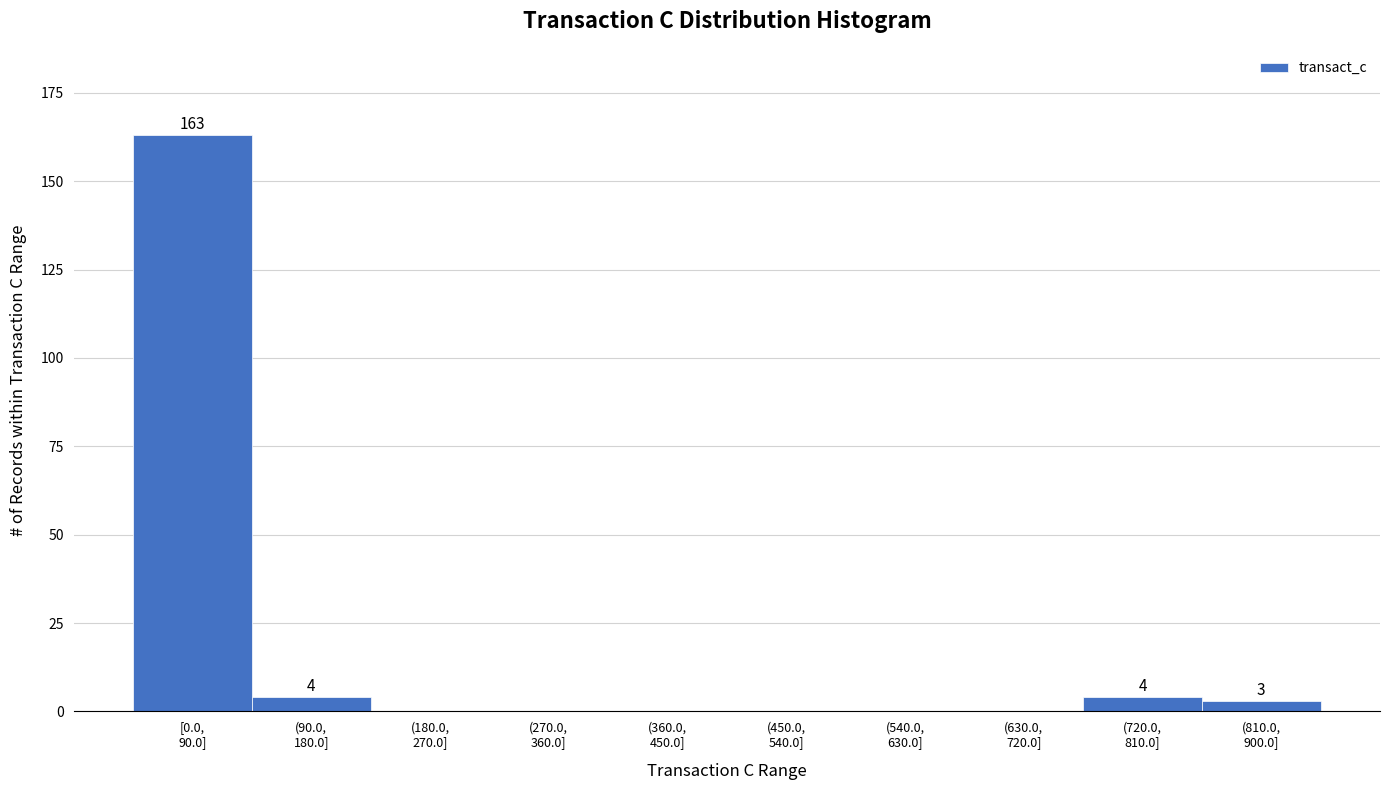

What is the sum of all values?

174